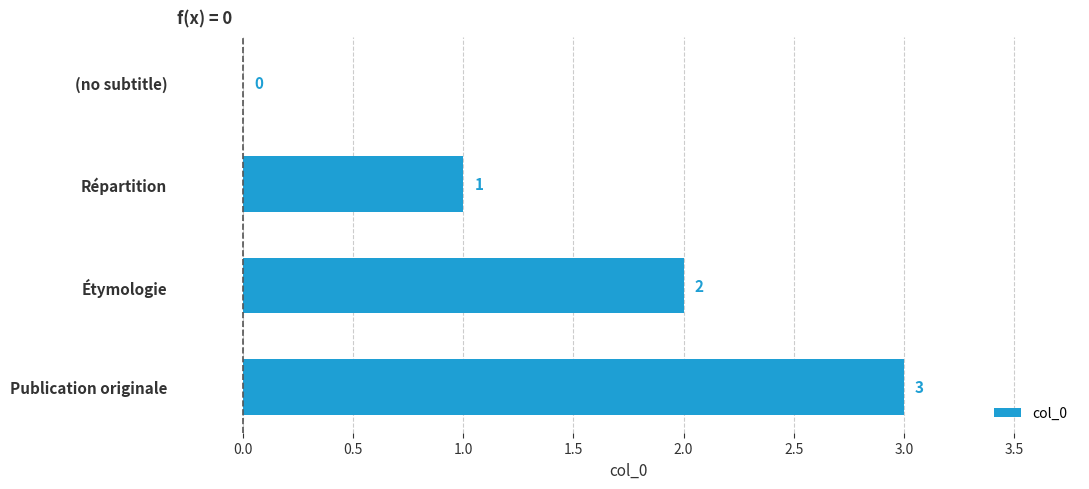

Are the bars horizontal?

Yes